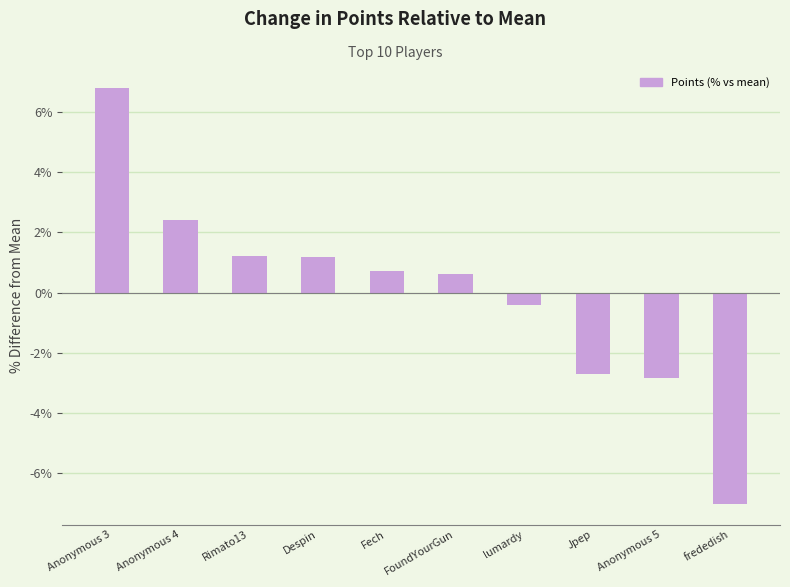

What is the sum of the values at lumardy and Anonymous 5?

-3.3